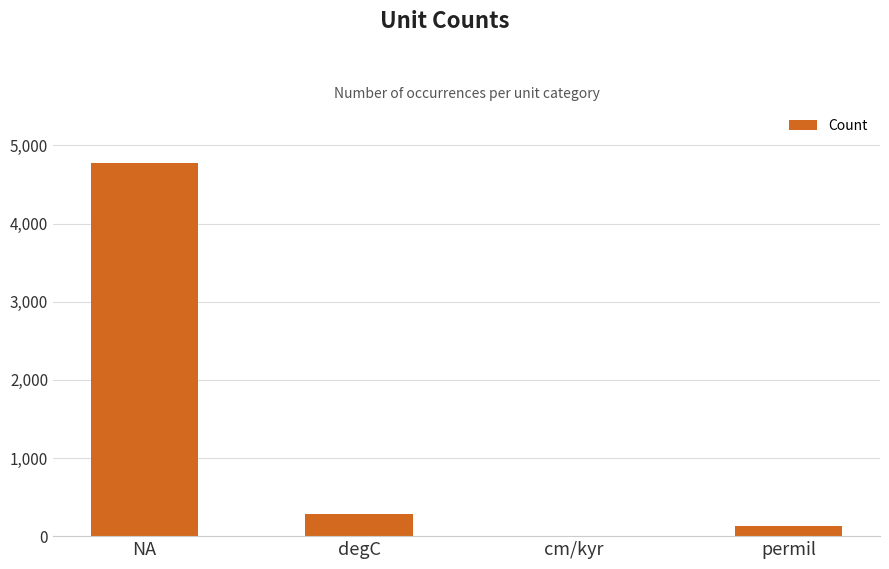

Is it true that the value at permil is 134?

True